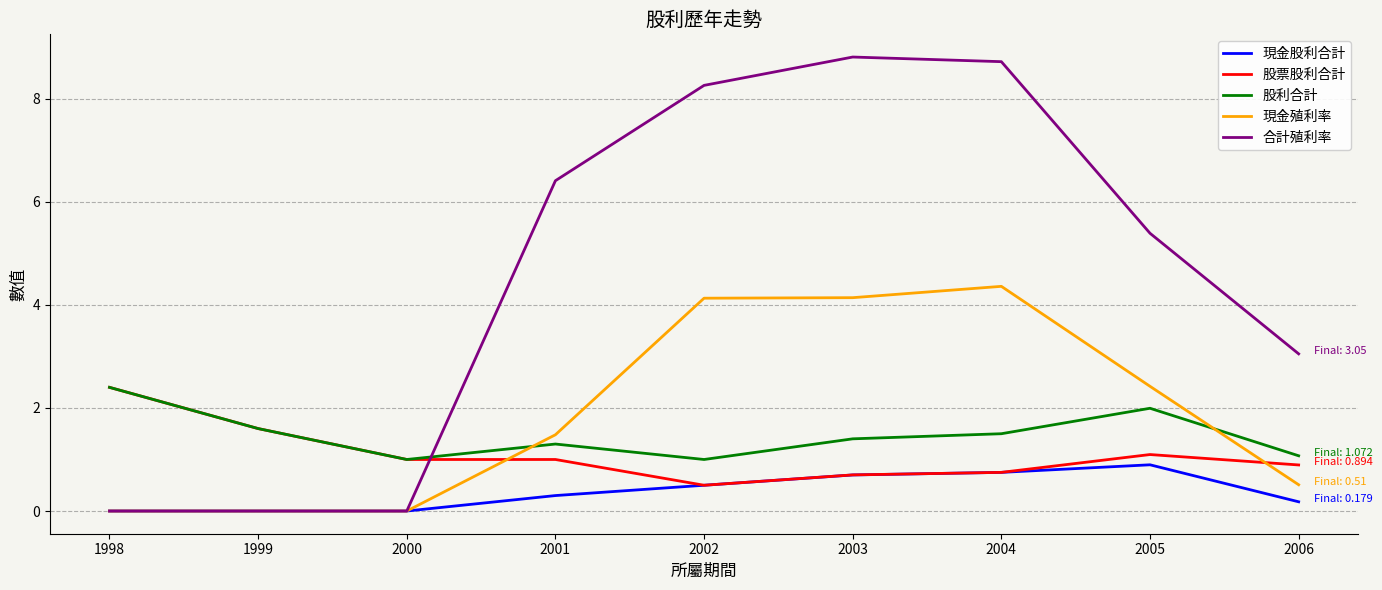

The 現金股利合計 series shows 0.2 at 2004. True or false?

False